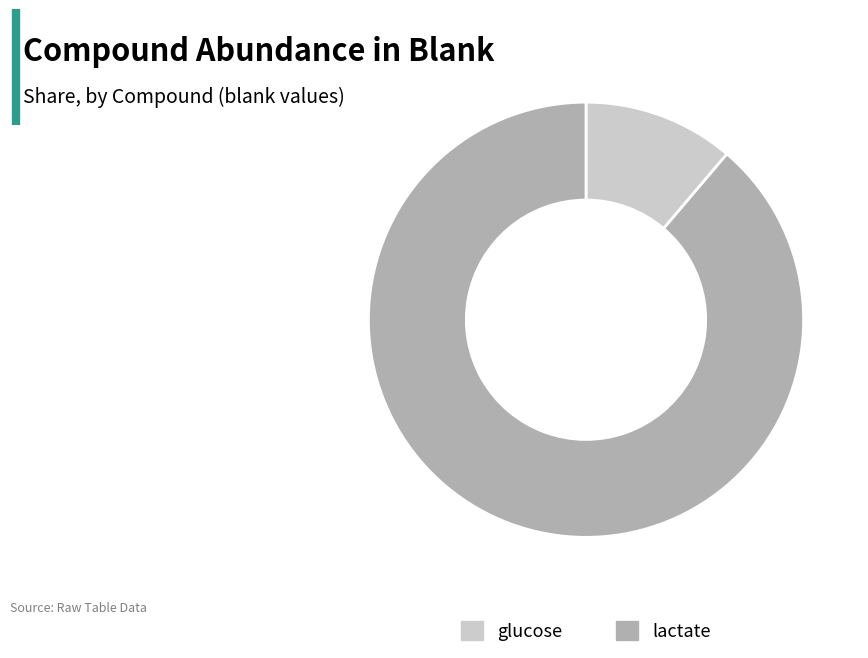

Count the number of slices in the pie.

2